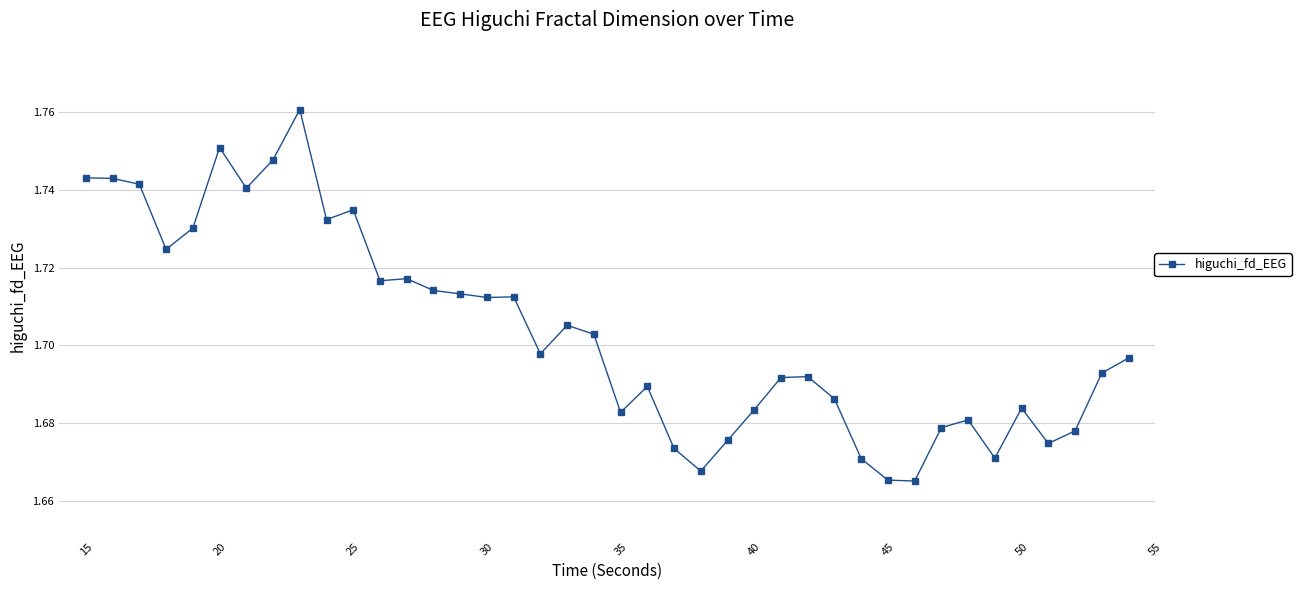

What is the sum of all values?

68.1